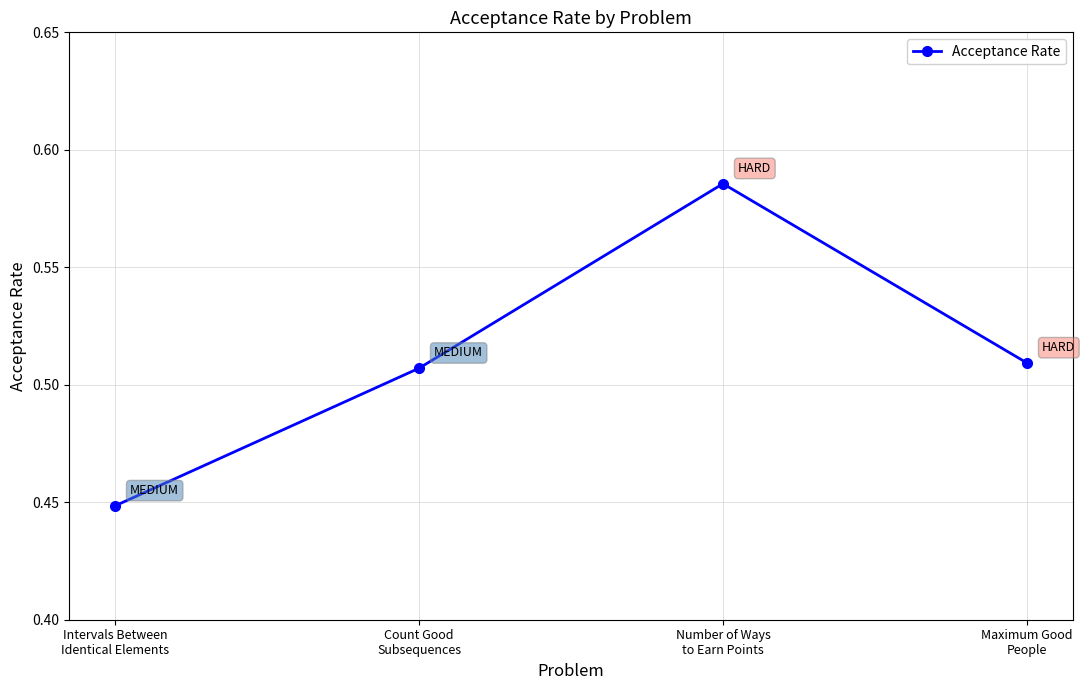

At which category does the chart reach its minimum across all series?

Intervals Between
Identical Elements